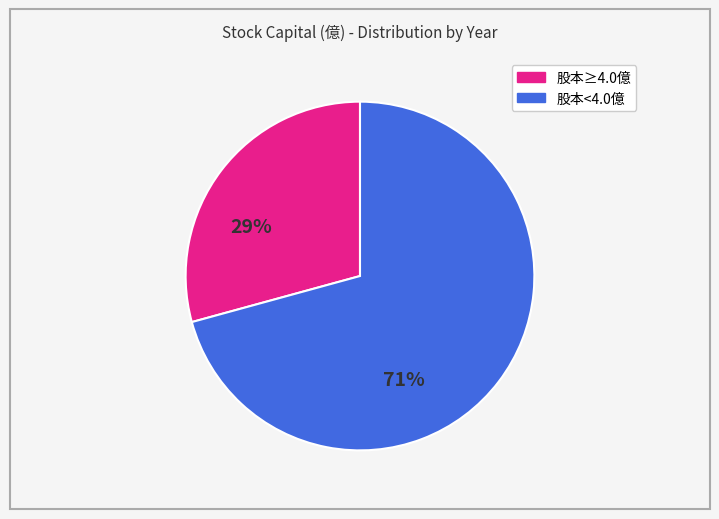

Does any single category account for the majority?

Yes